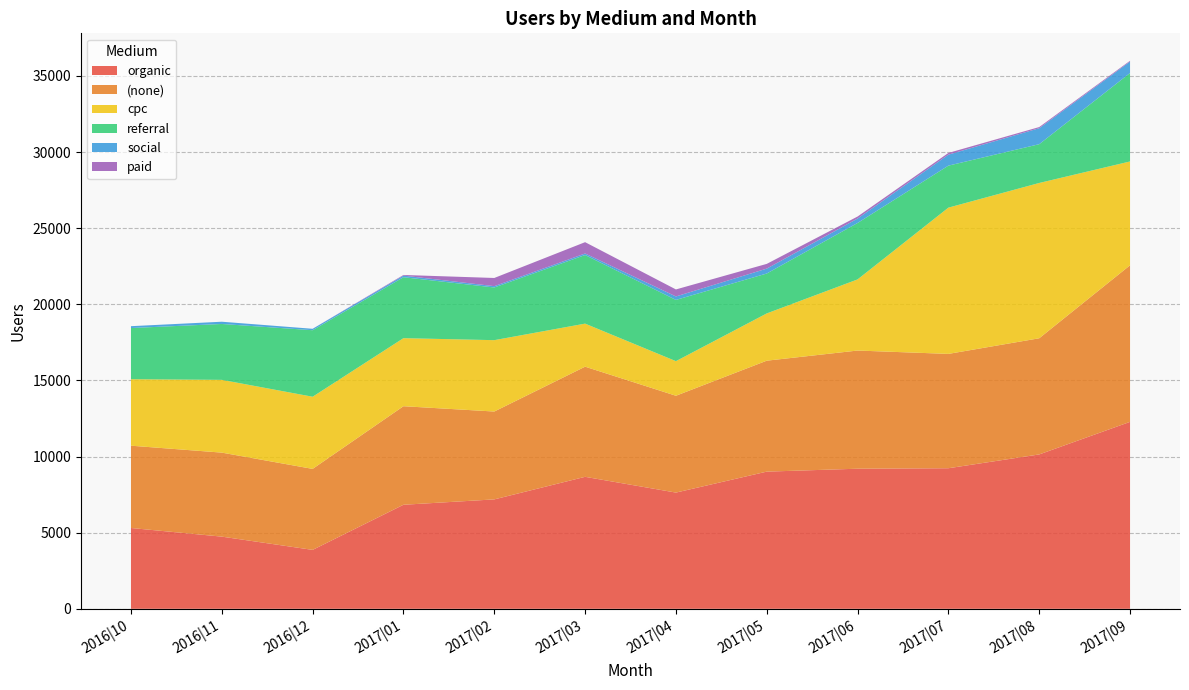

Reading left to right, list all the values displayed in this chart.

organic: 2016|10=5308	2016|11=4740	2016|12=3870	2017|01=6833	2017|02=7186	2017|03=8668	2017|04=7633	2017|05=9009	2017|06=9201	2017|07=9232	2017|08=10139	2017|09=12278
(none): 2016|10=5405	2016|11=5518	2016|12=5319	2017|01=6473	2017|02=5771	2017|03=7234	2017|04=6360	2017|05=7287	2017|06=7761	2017|07=7510	2017|08=7629	2017|09=10284
cpc: 2016|10=4366	2016|11=4779	2016|12=4739	2017|01=4469	2017|02=4687	2017|03=2828	2017|04=2272	2017|05=3104	2017|06=4672	2017|07=9606	2017|08=10200	2017|09=6819
referral: 2016|10=3361	2016|11=3671	2016|12=4369	2017|01=4004	2017|02=3460	2017|03=4505	2017|04=4022	2017|05=2621	2017|06=3706	2017|07=2759	2017|08=2547	2017|09=5810
social: 2016|10=122	2016|11=147	2016|12=94	2017|01=105	2017|02=87	2017|03=101	2017|04=228	2017|05=322	2017|06=292	2017|07=721	2017|08=1049	2017|09=753
paid: 2016|10=0	2016|11=0	2016|12=0	2017|01=42	2017|02=537	2017|03=744	2017|04=460	2017|05=311	2017|06=132	2017|07=113	2017|08=76	2017|09=52